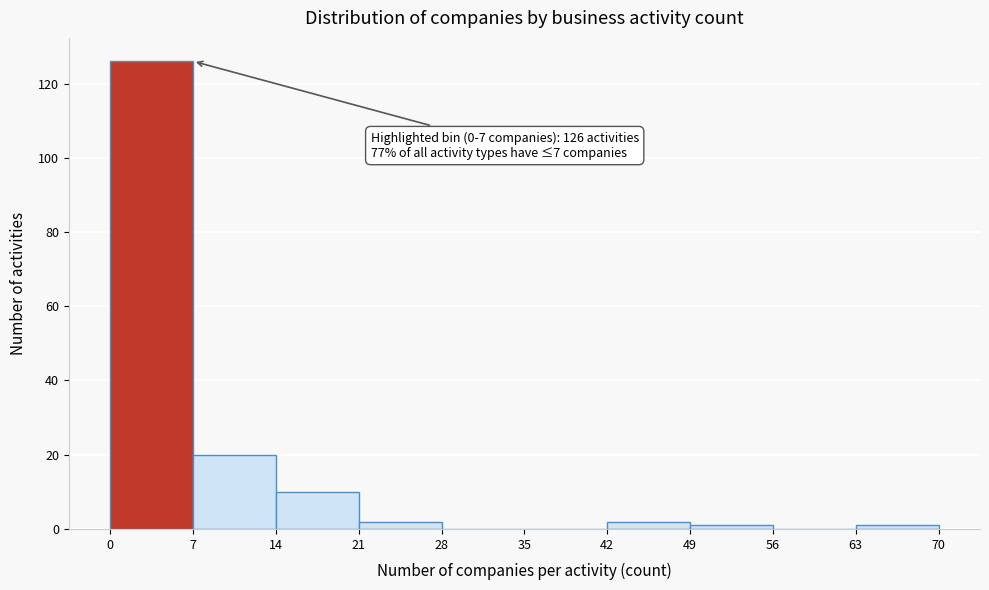

Which range on the x-axis has the tallest bar?

0 to 7